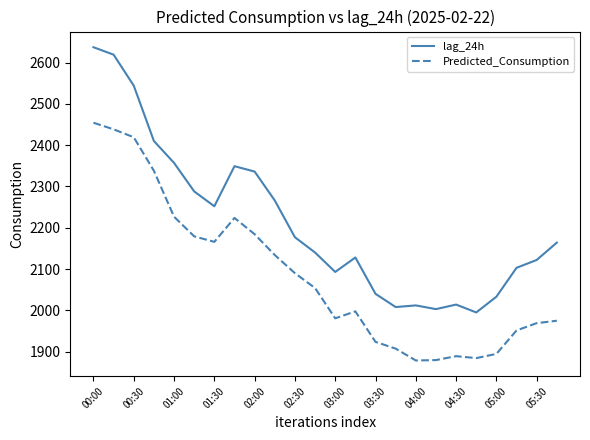

Which series has the largest range (max minus min)?

lag_24h